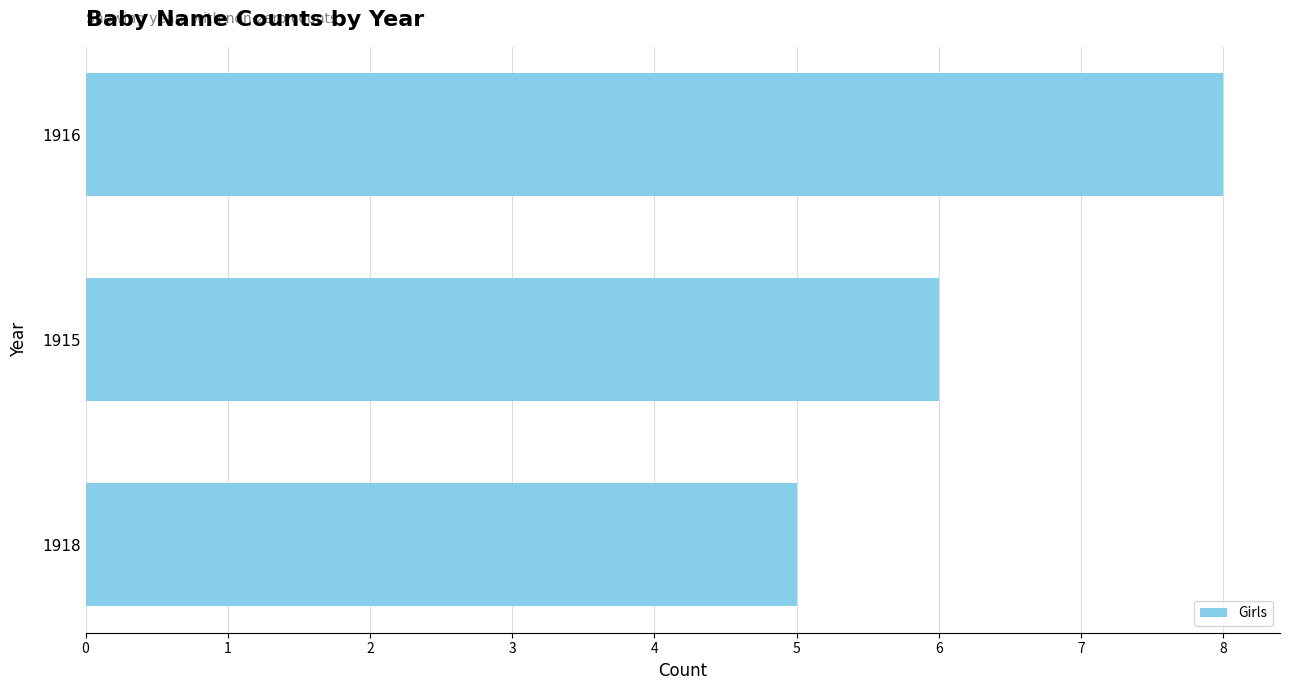

Between 1916 and 1915, which is larger?

1916